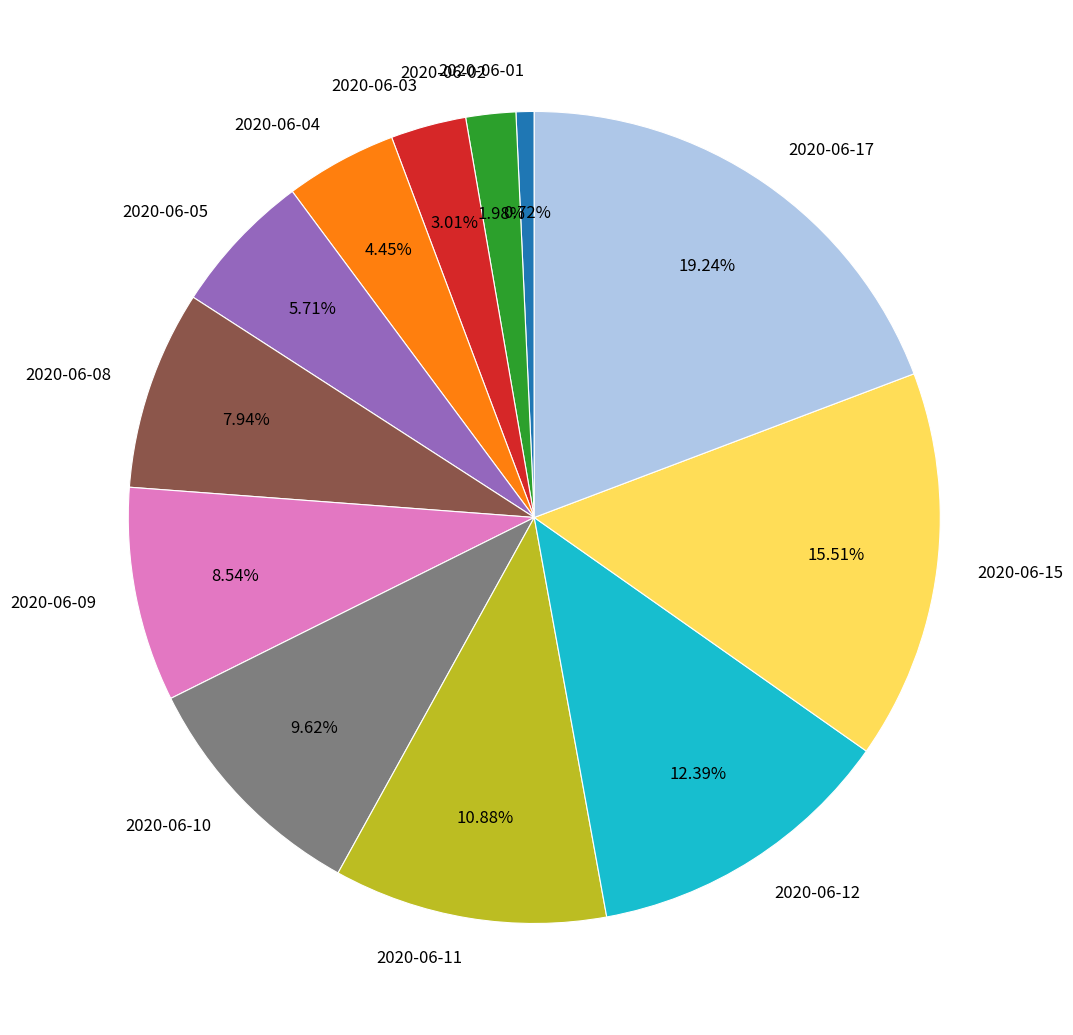

Is there any slice that represents more than half of the pie?

No